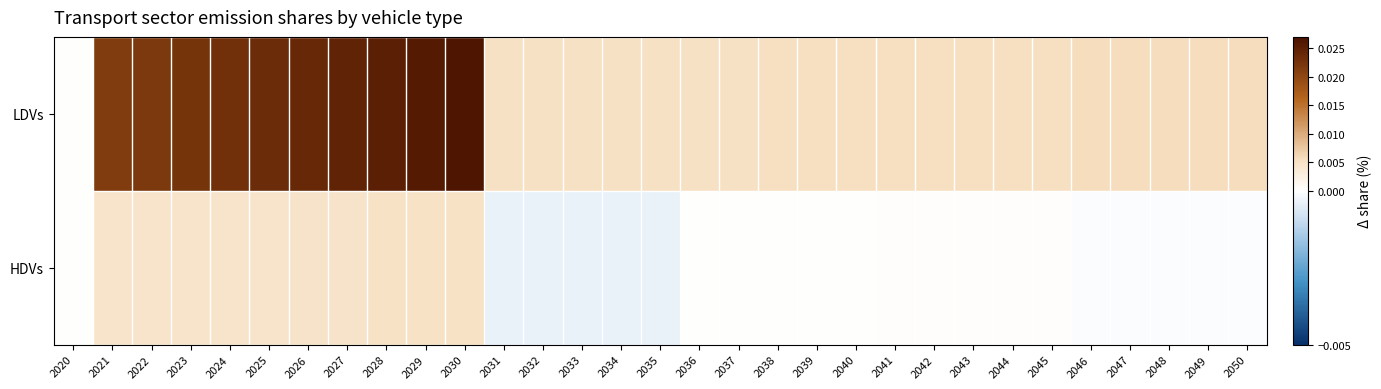

Count the number of data series in this chart.

2